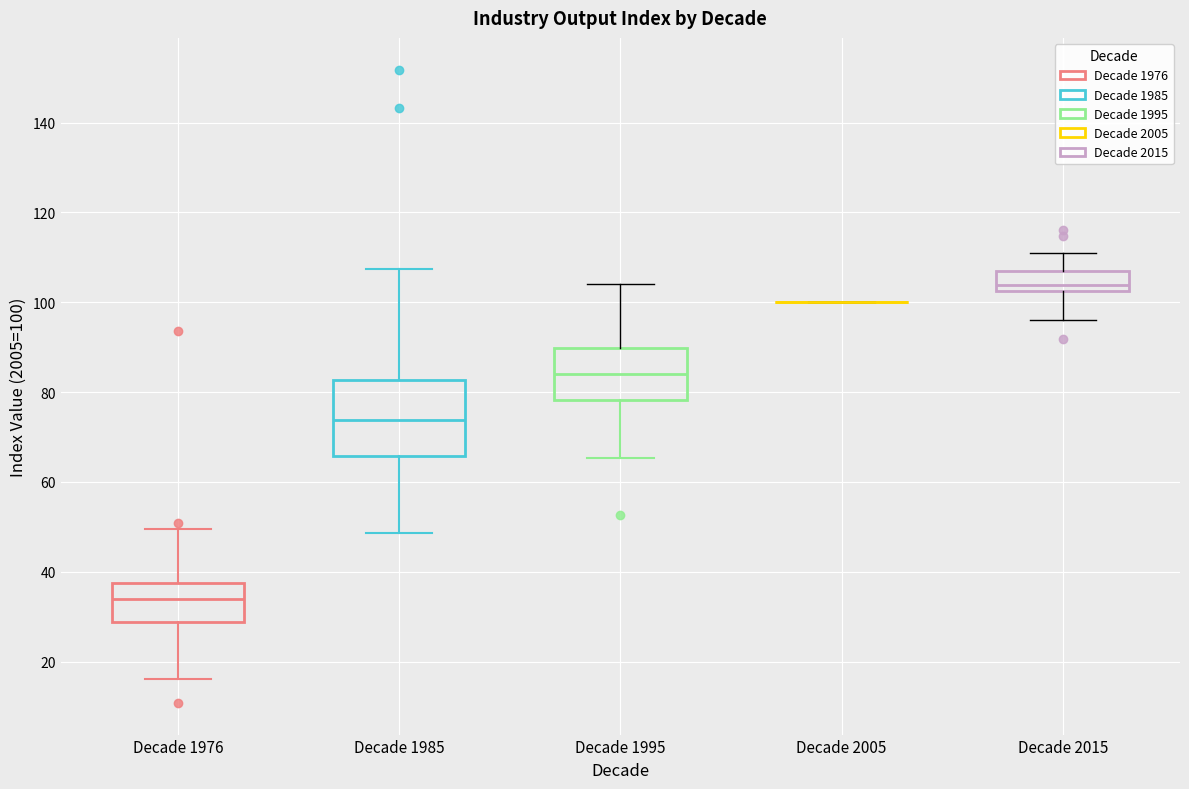

Reading left to right, read every box against the y-axis: the position of its median line, the range the box covers, and the ends of its whiskers. The values are not printed on the chart, so give them approximately, as read against the axis.

Decade 1976: median 34, box 28 to 38, whiskers 16 to 50
Decade 1985: median 74, box 66 to 82, whiskers 48 to 108
Decade 1995: median 84, box 78 to 90, whiskers 66 to 104
Decade 2005: box collapsed to a line at 100, whiskers 100 to 100
Decade 2015: median 104, box 102 to 106, whiskers 96 to 110